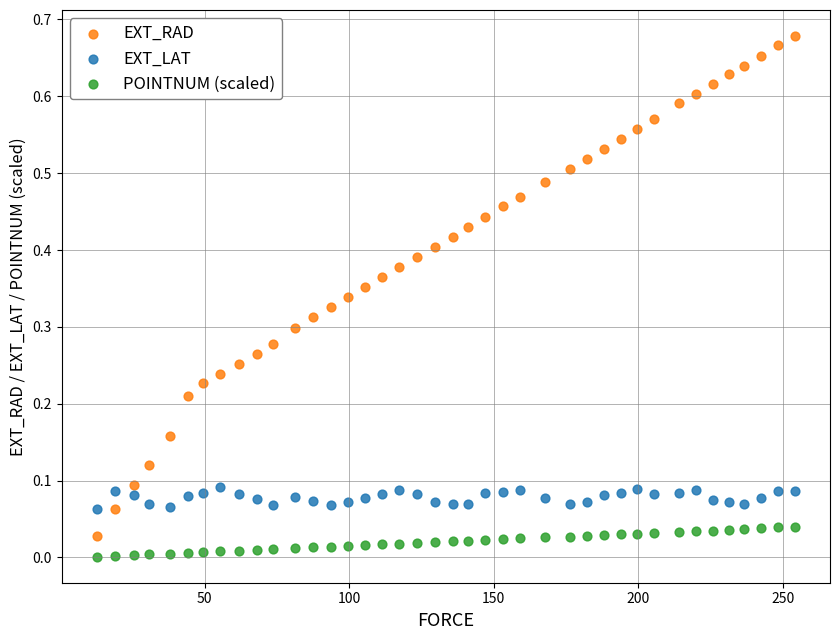

Which series contains the lowest Y value?

POINTNUM (scaled)